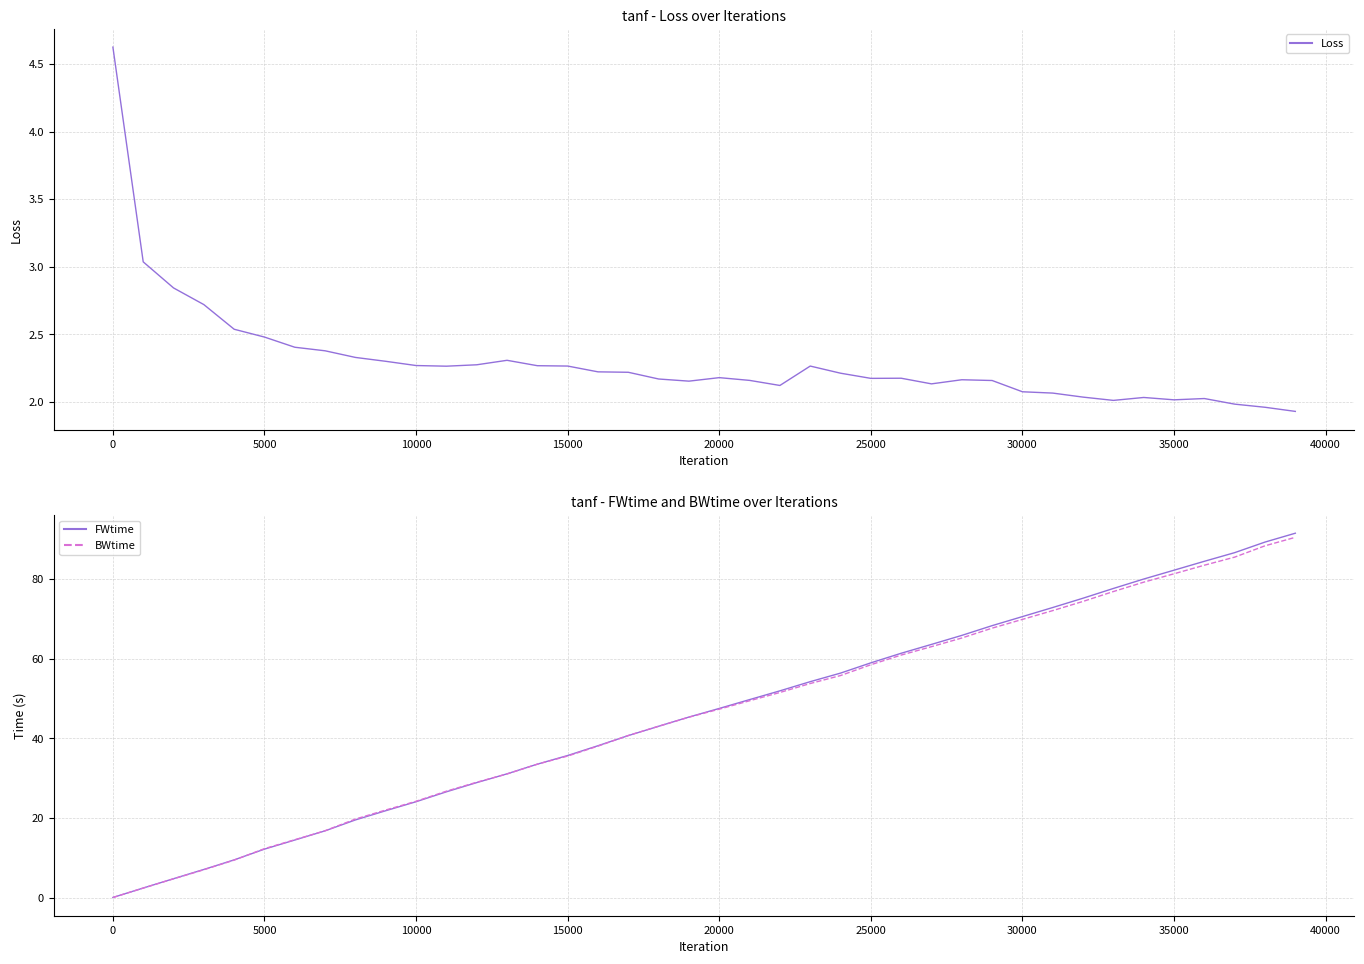

Does the chart have visible grid lines?

Yes